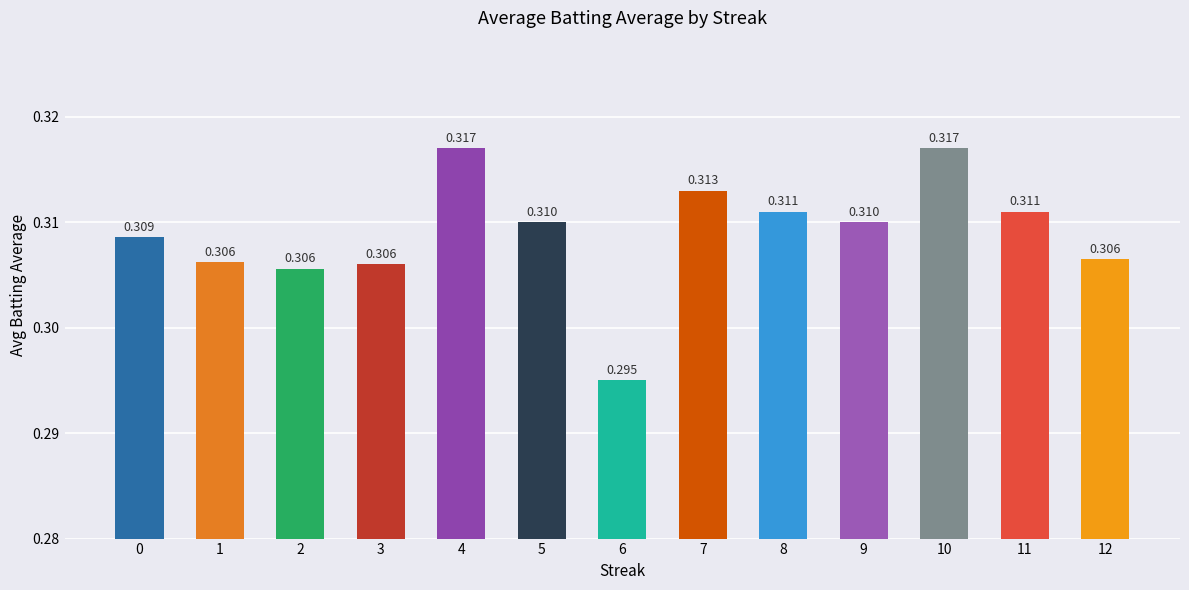

Count the values in the range 0 to 1.

13